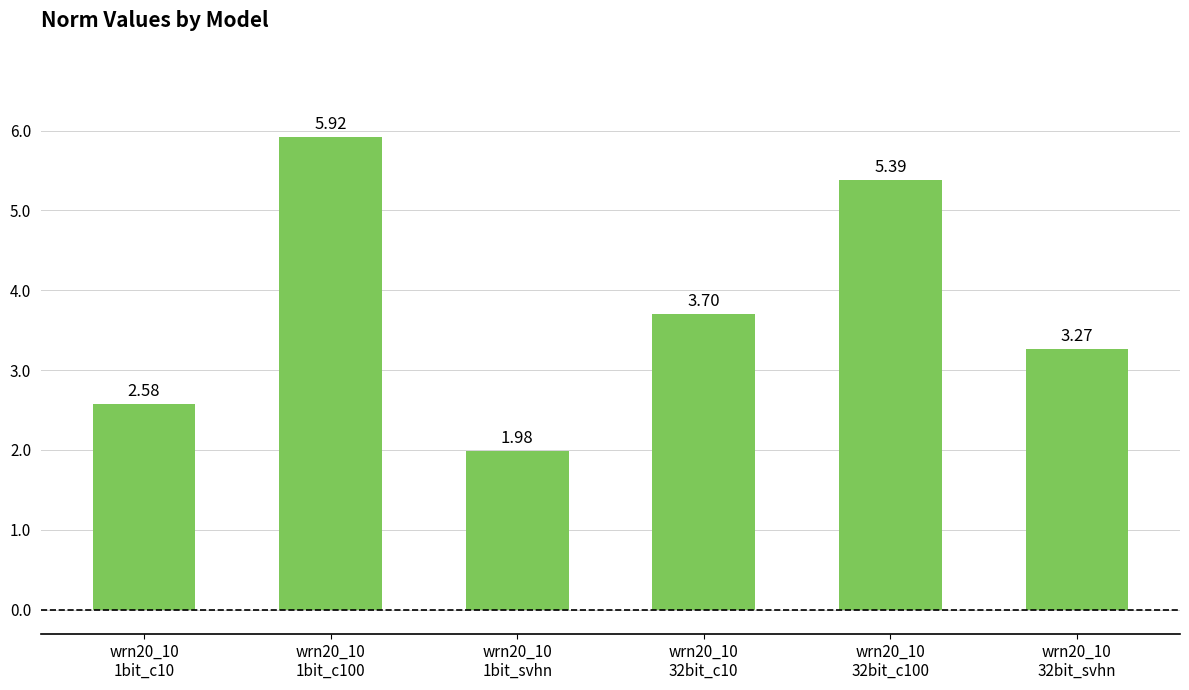

What is the value of the 5th bar from the left?

5.4